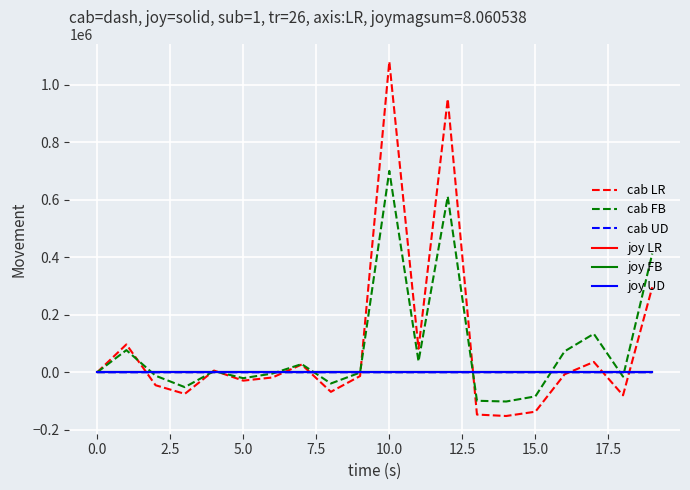

What is the minimum value shown in the chart?

-152000.0